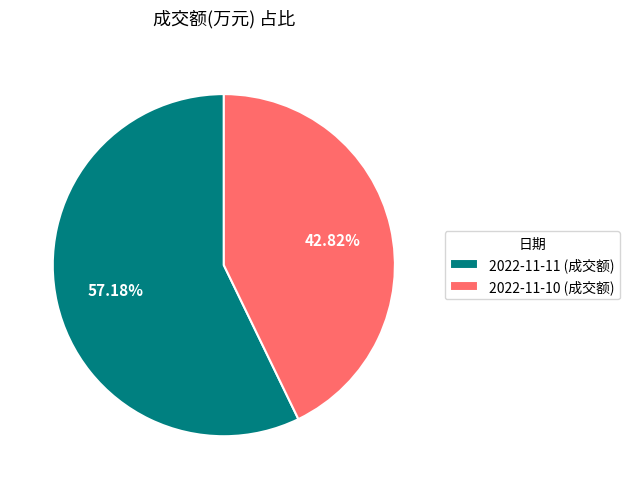

What portion of the pie excludes 2022-11-10?

57.2%